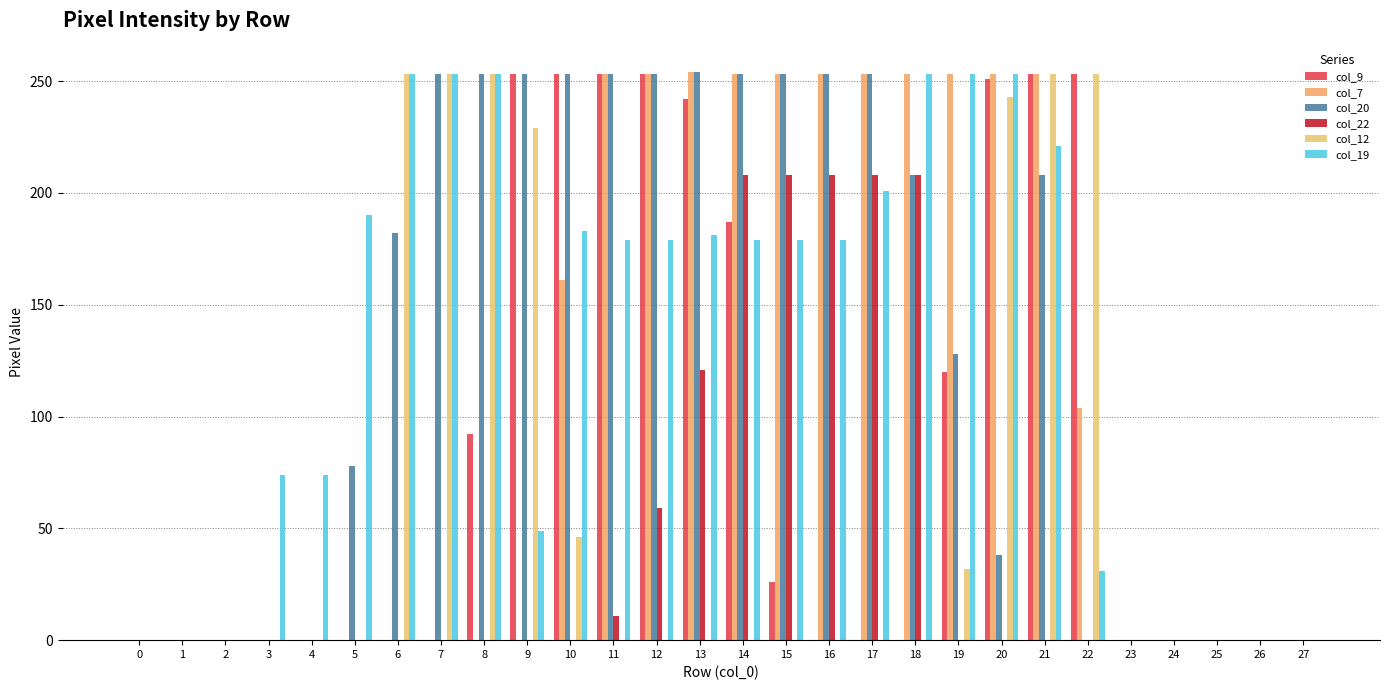

Which series has the widest spread of values?

col_7